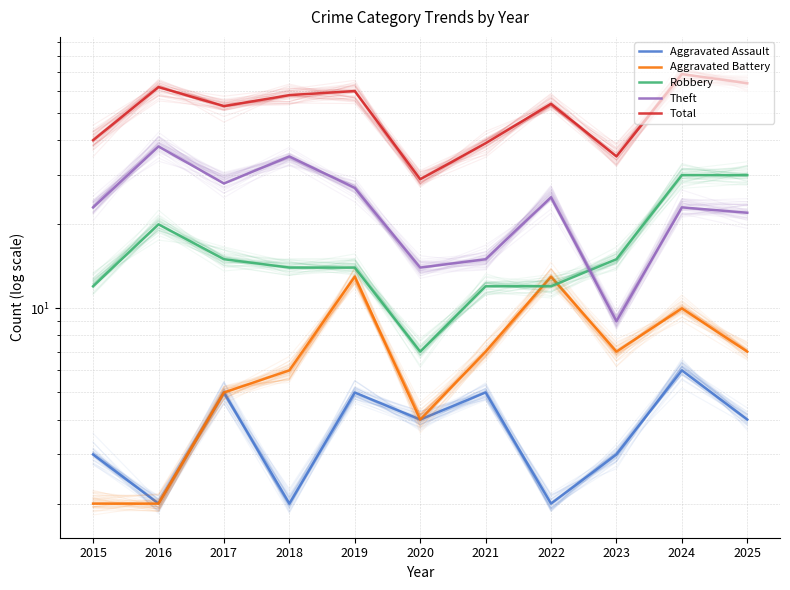

Which series has the largest total across all categories?

Total